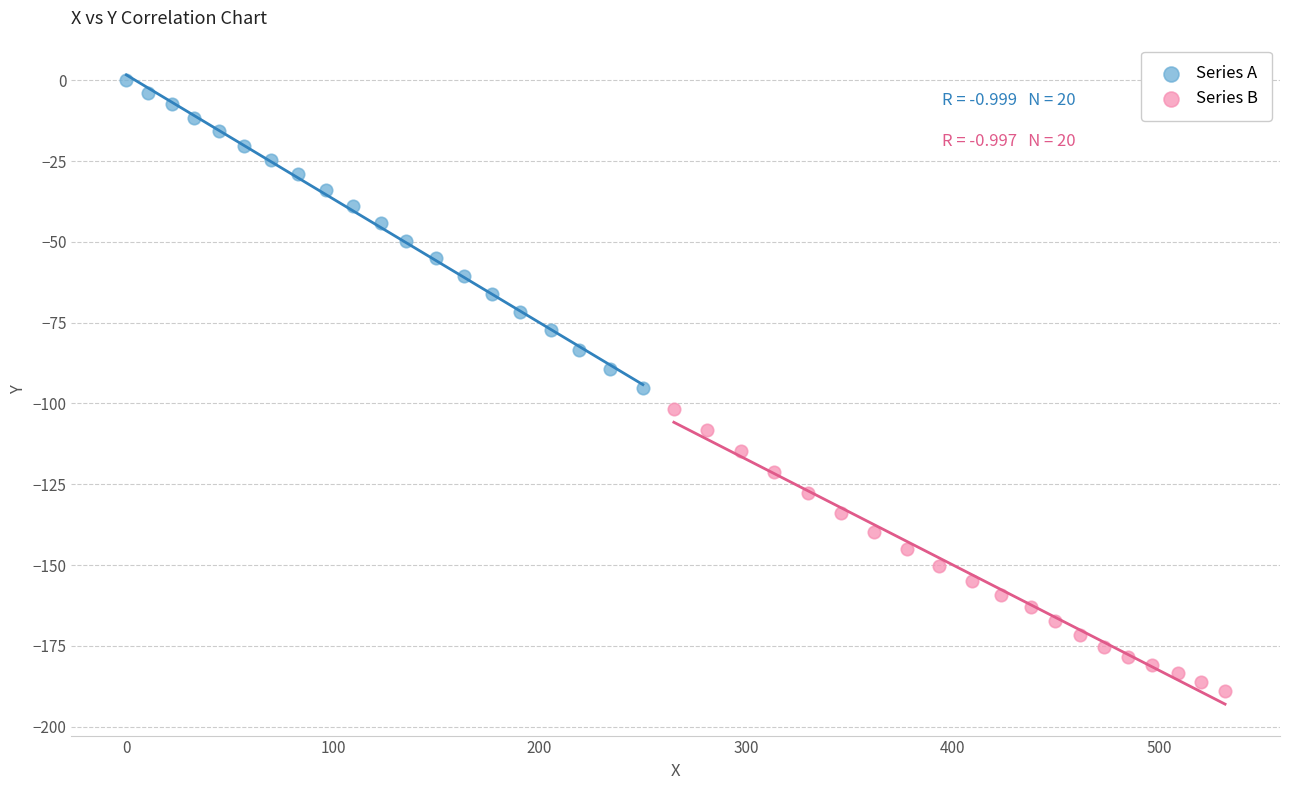

Which series contains the lowest Y value?

Series B